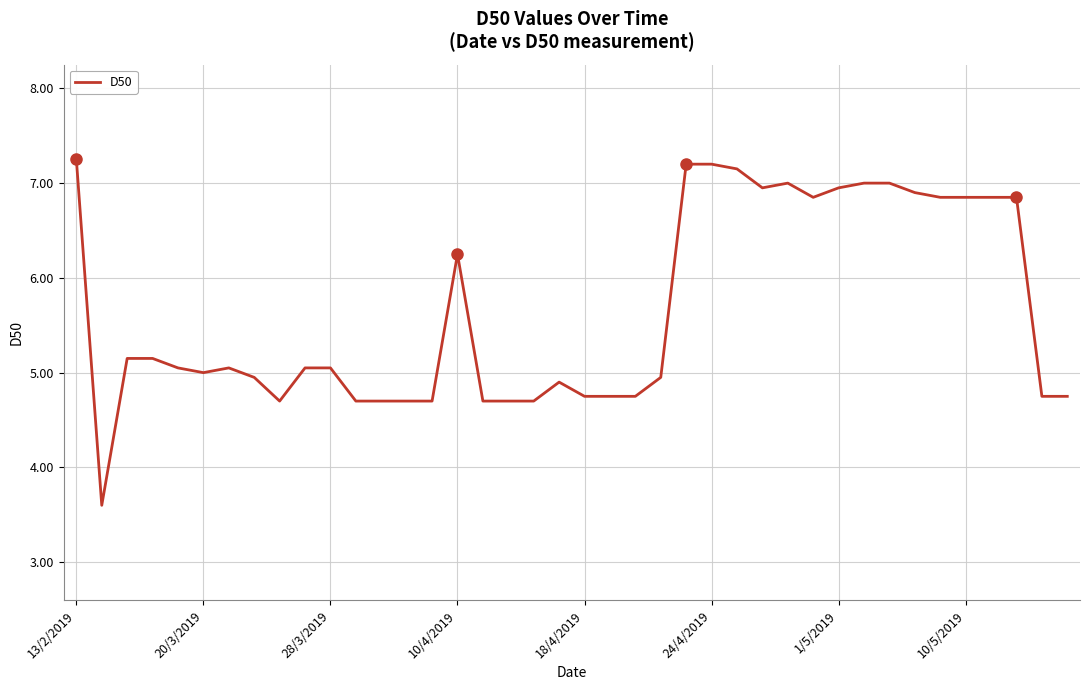

True or false: the data shows 5.0 at 28/3/2019.

True